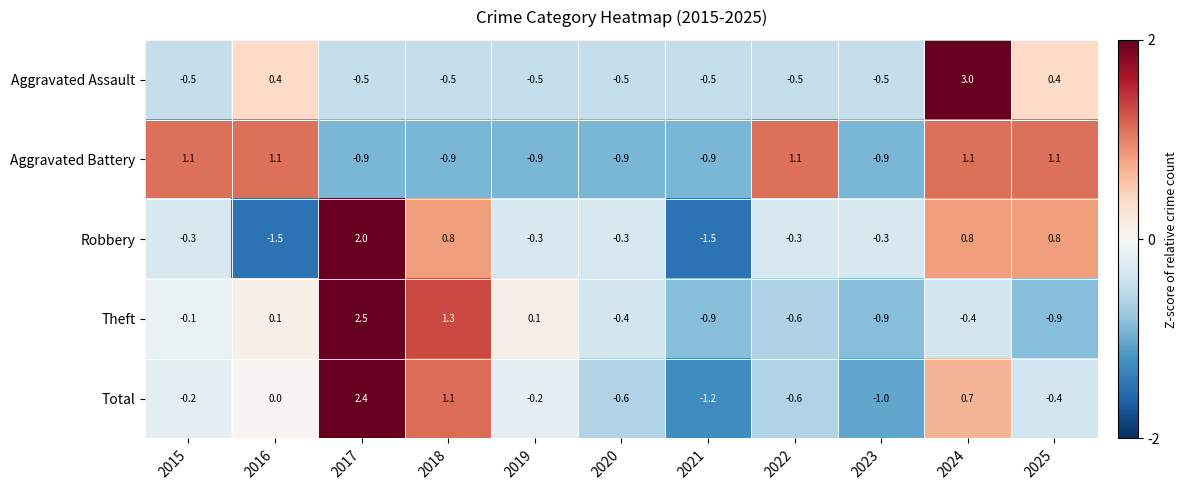

True or false: Total has a value of -0.6 at 2020.

True